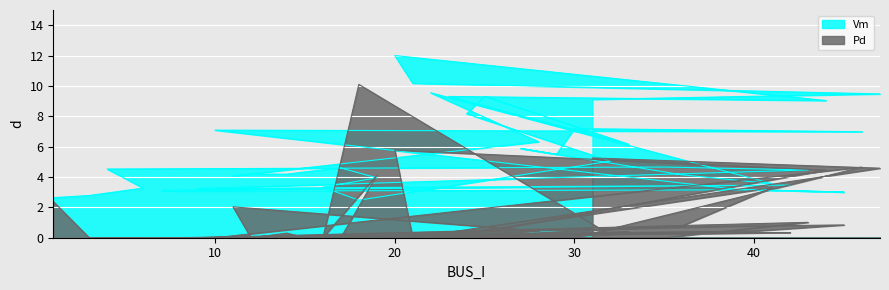

How many lines are shown in the chart?

2